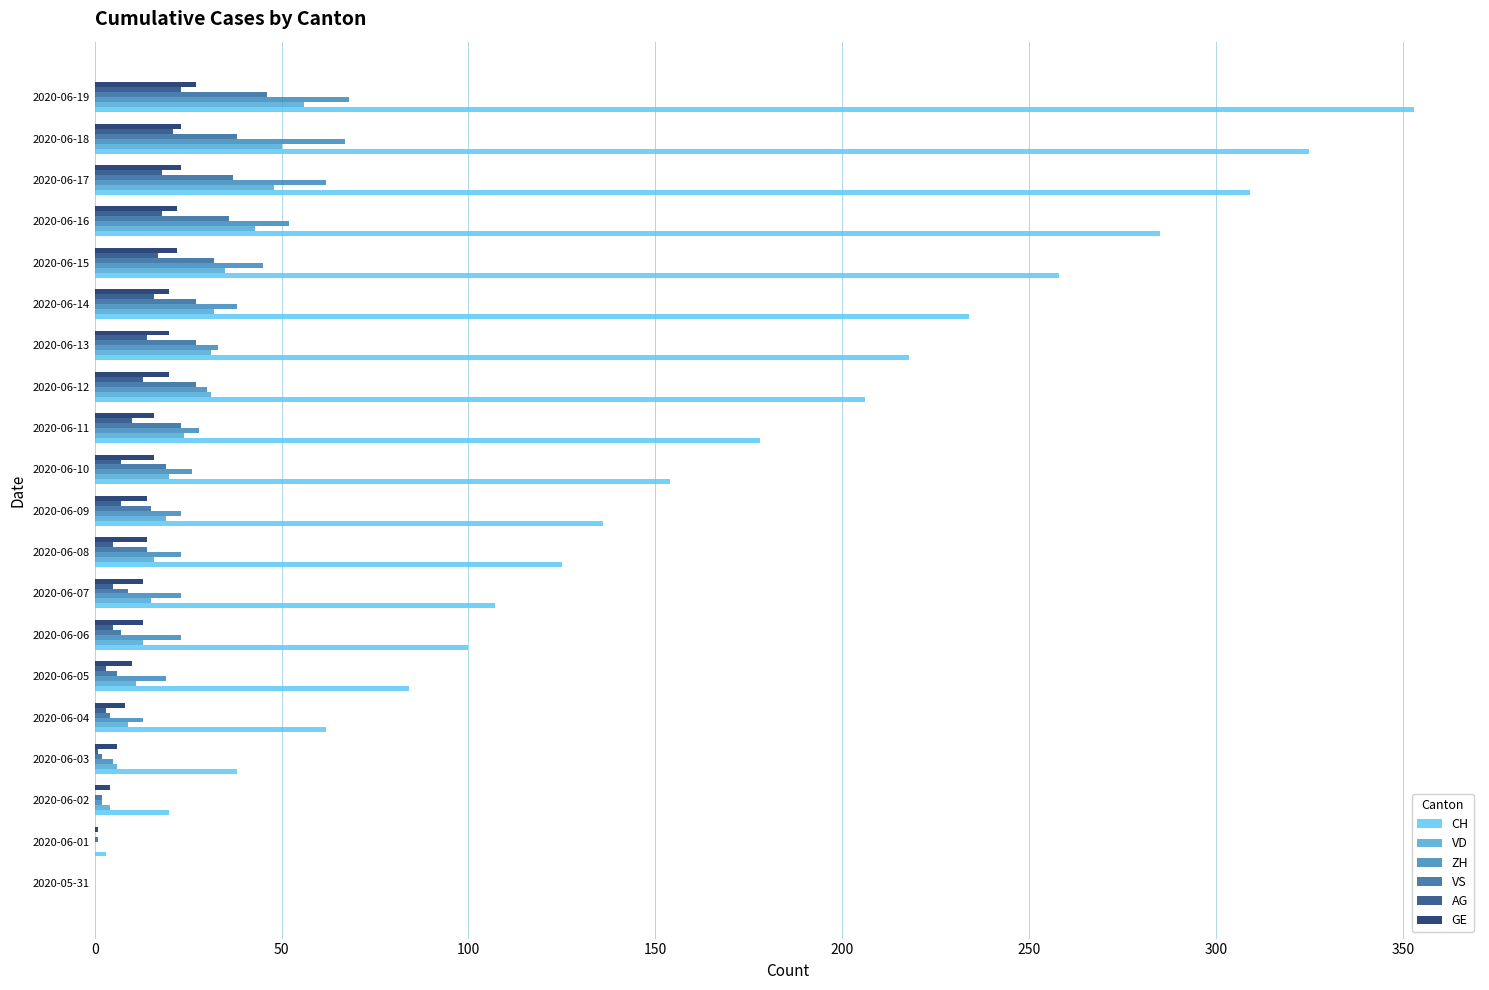

True or false: CH has a value of 285 at 2020-06-16.

True